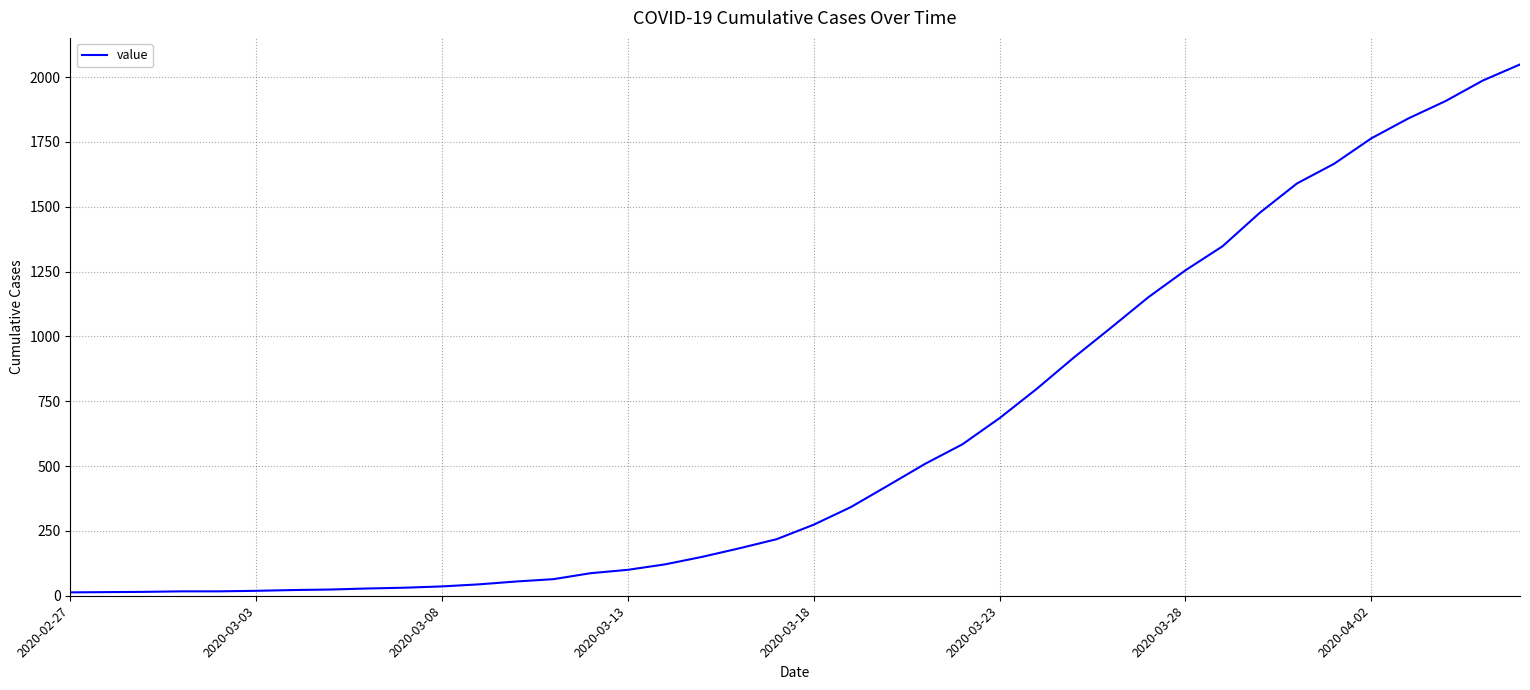

Does the chart display data point markers on the line(s)?

No